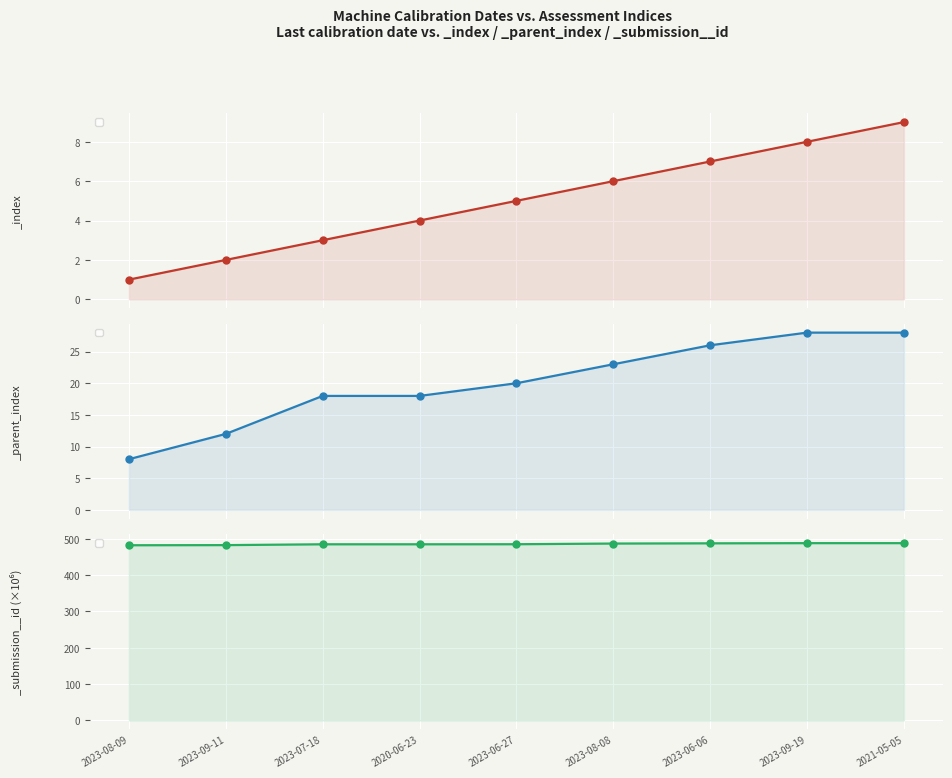

At which category is the sum across all series the highest?

2021-05-05